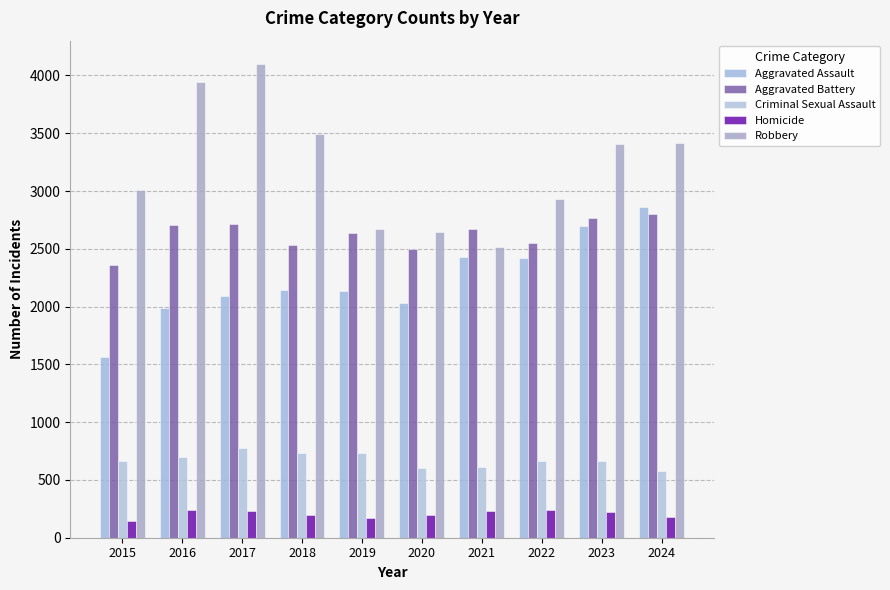

Rank the series by their maximum value, from lowest to highest.

Homicide, Criminal Sexual Assault, Aggravated Battery, Aggravated Assault, Robbery